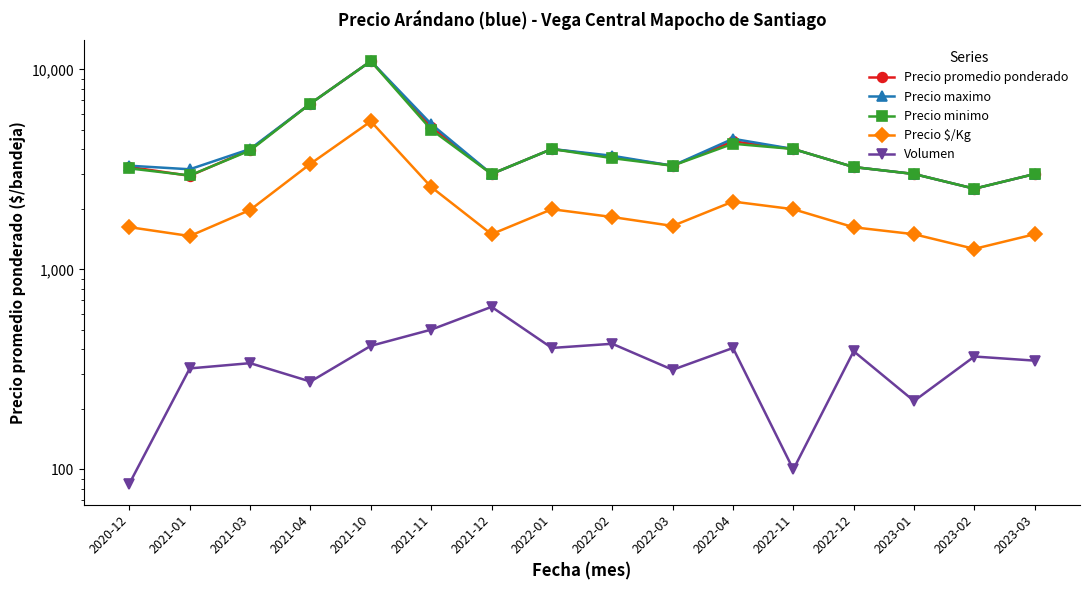

What is the minimum value for Precio promedio ponderado?

2533